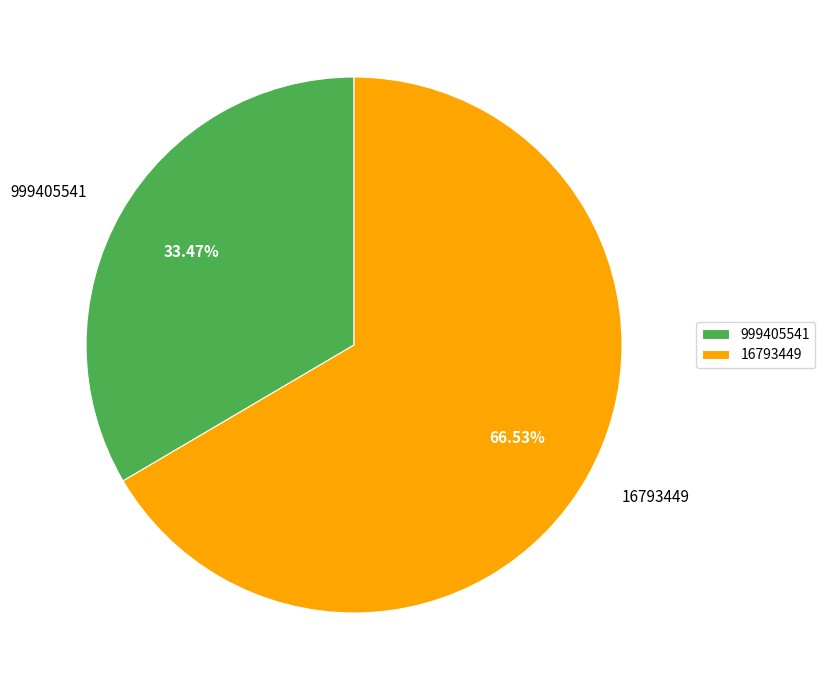

Is it true that 16793449 is 67% of the pie?

True